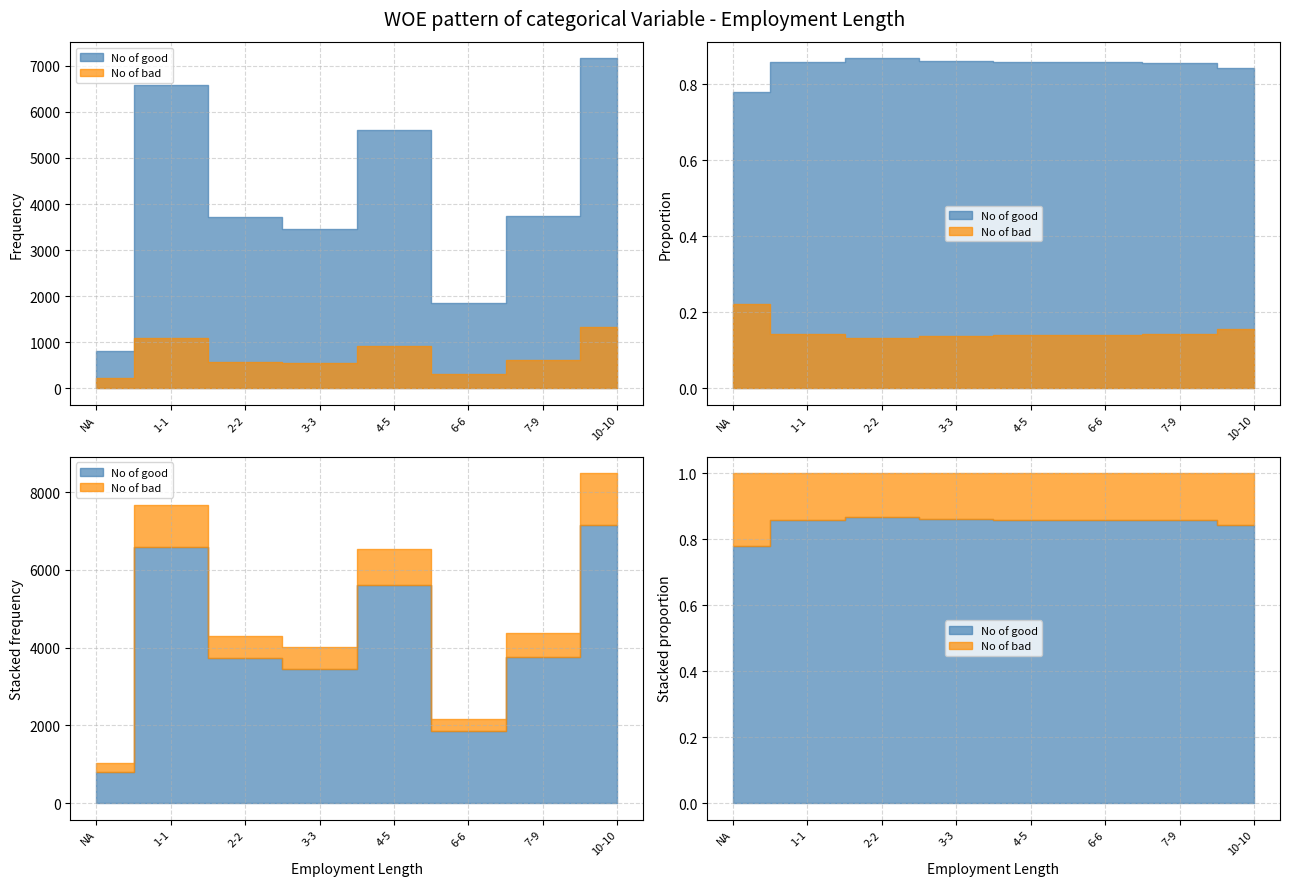

True or false: No of good and No of bad cross at least once.

False